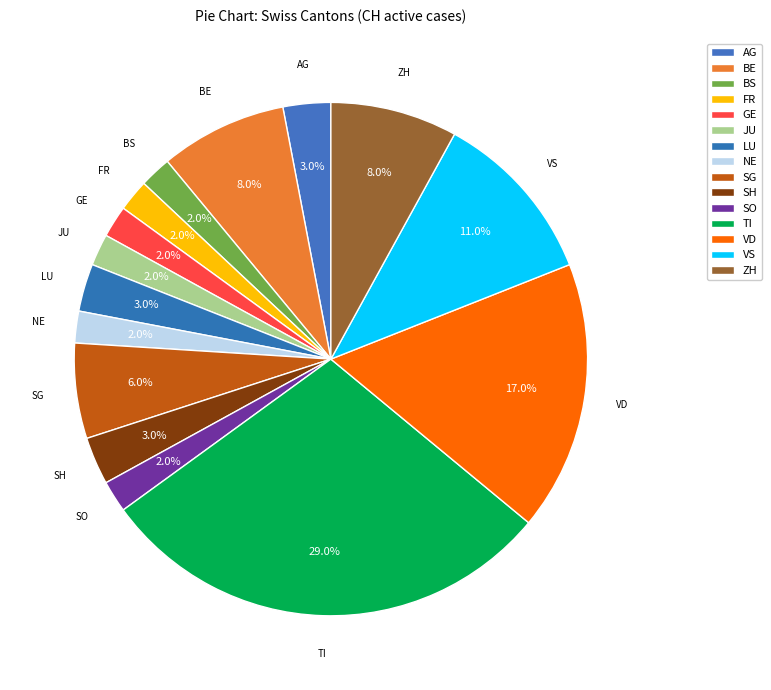

To the nearest percent, what portion does AG represent?

3%